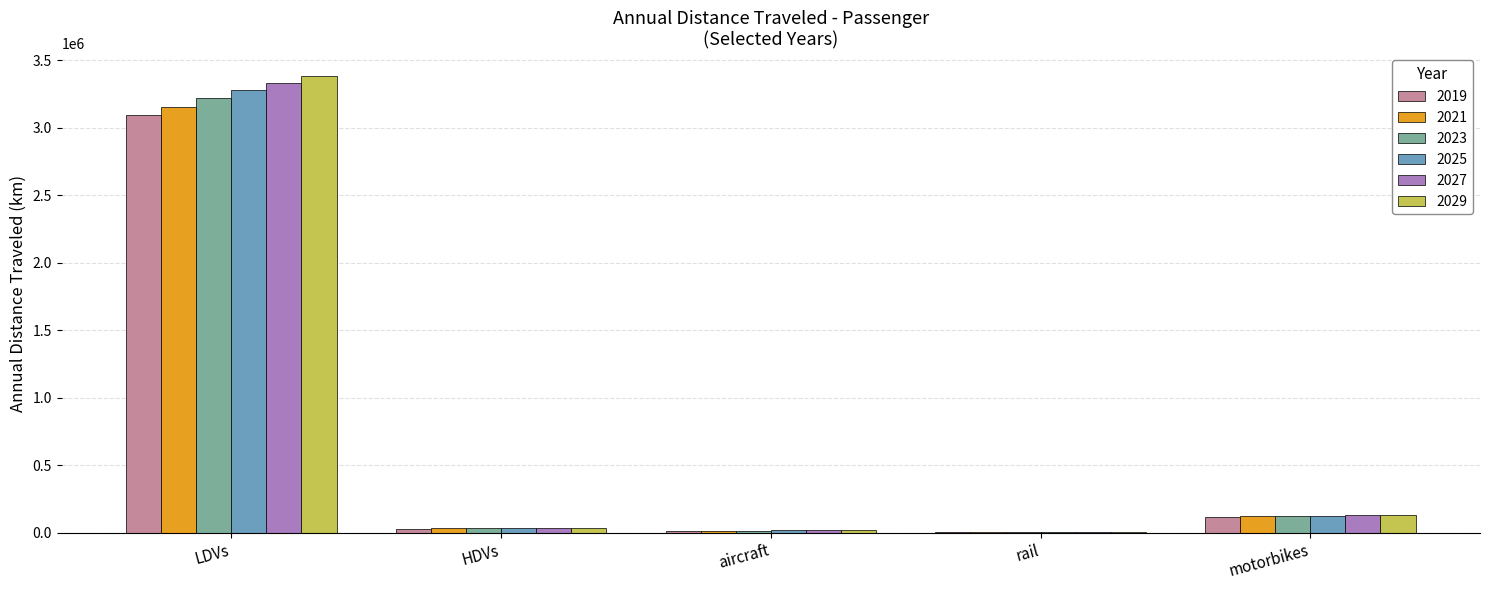

True or false: 2023 has a value of 964726.4 at LDVs.

False